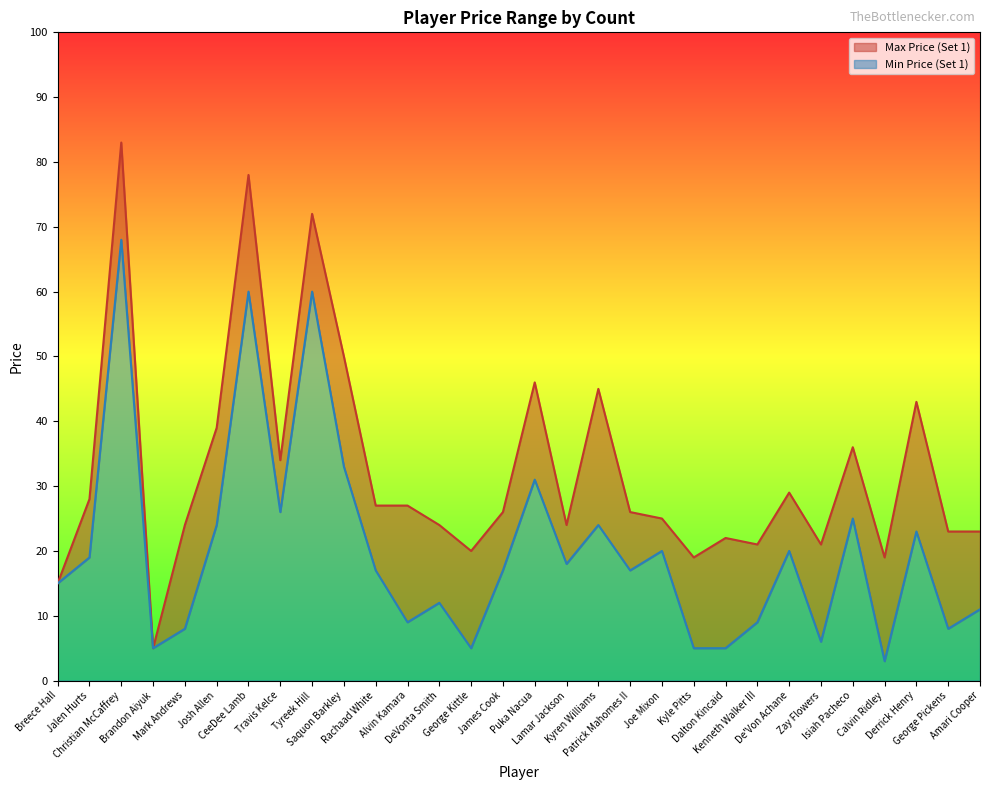

True or false: Min Price (Set 1) has a value of 44 at Isiah Pacheco.

False